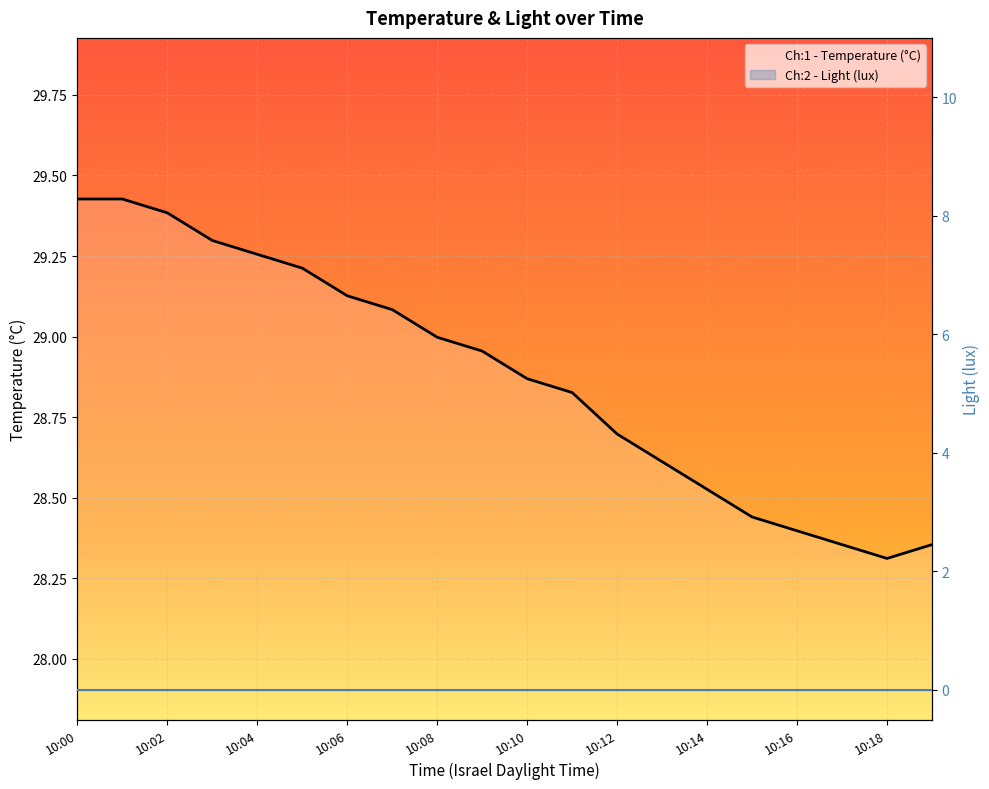

True or false: Ch:2 - Light (lux) and Ch:1 - Temperature (°C) cross at least once.

False